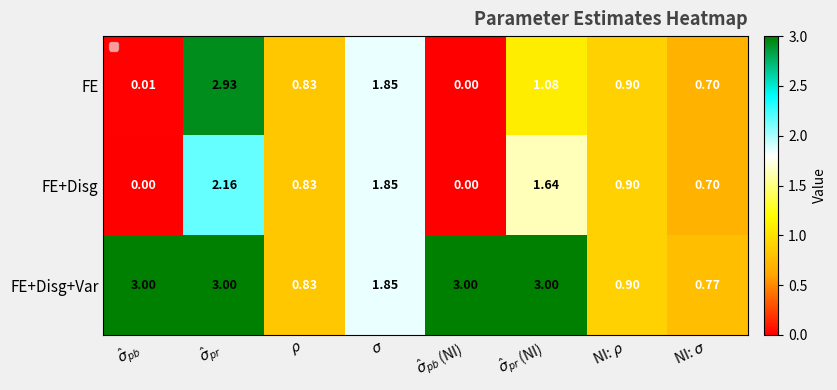

At how many categories does at least one series exceed 1?

5